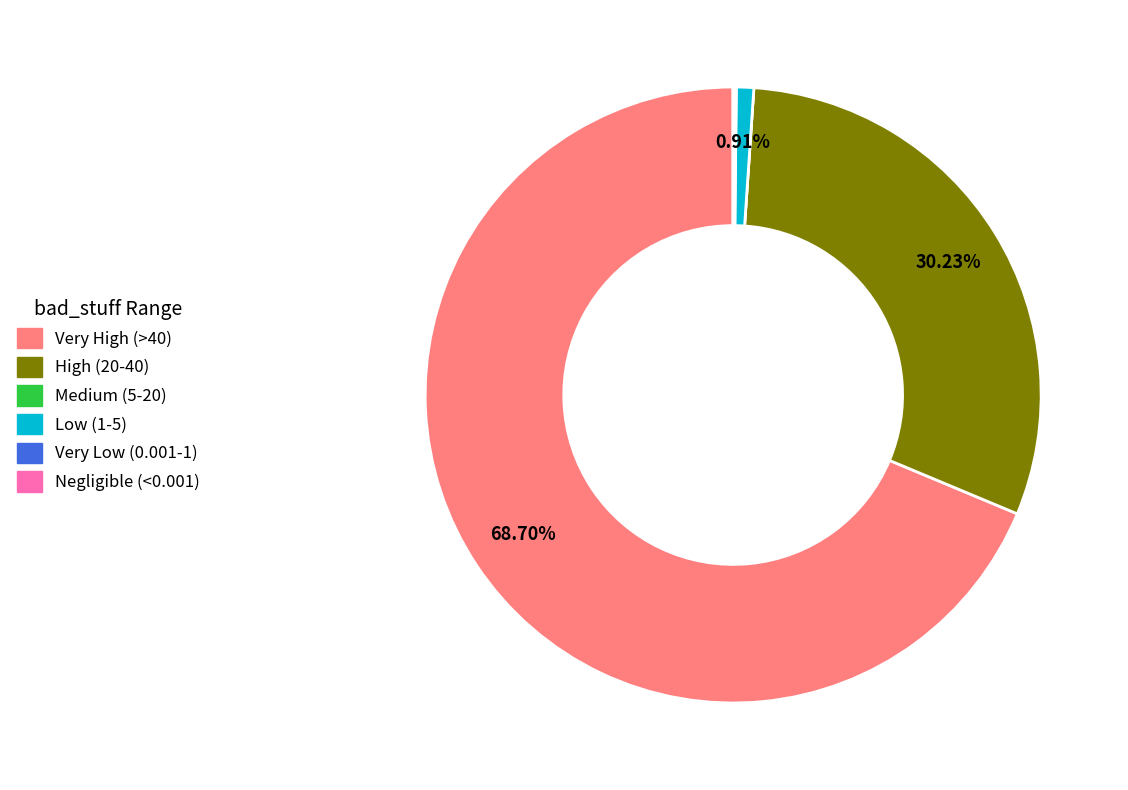

Does any single category account for the majority?

Yes